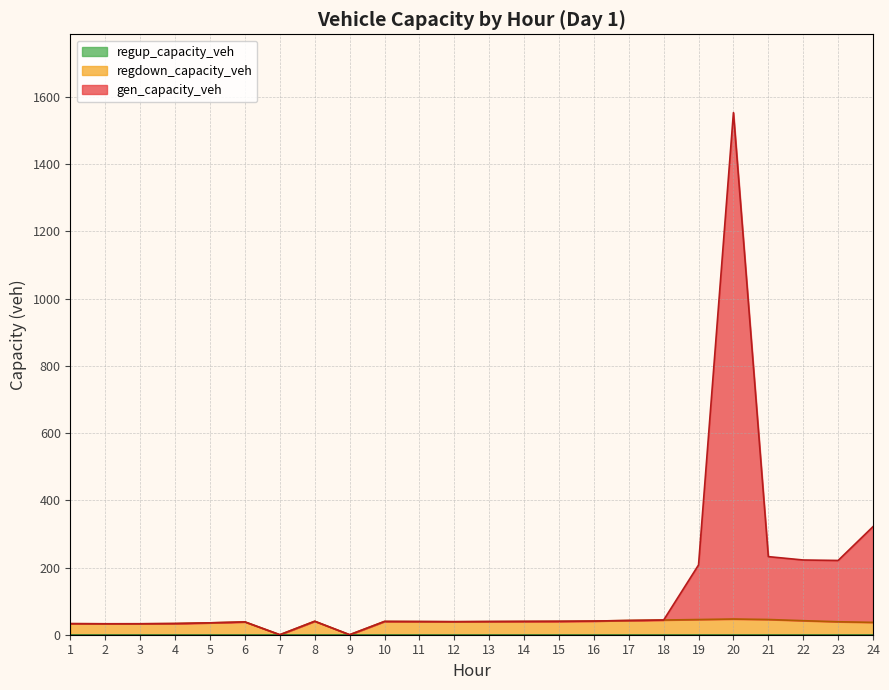

How many values in gen_capacity_veh are above zero?

22